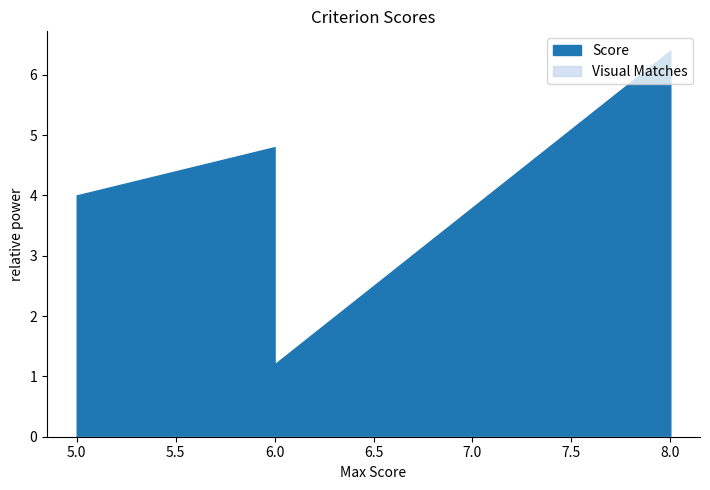

True or false: Visual Matches has a value of 0.0 at 8.

True